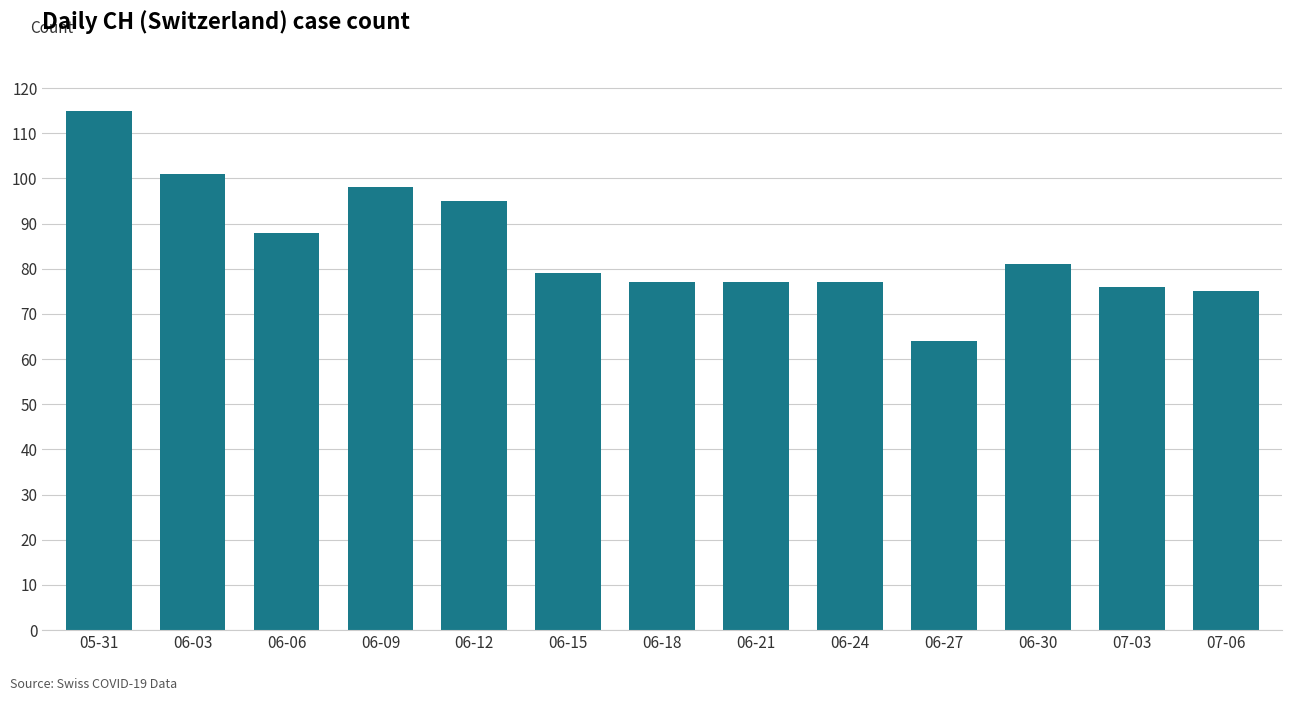

The chart shows a value of 132 at 06-15. True or false?

False